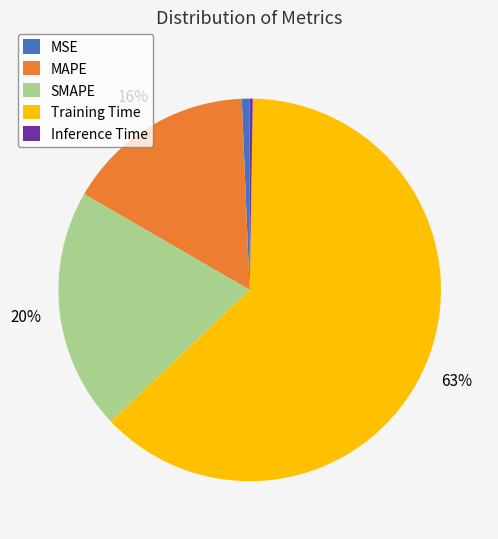

What is the largest slice in the pie chart?

Training Time